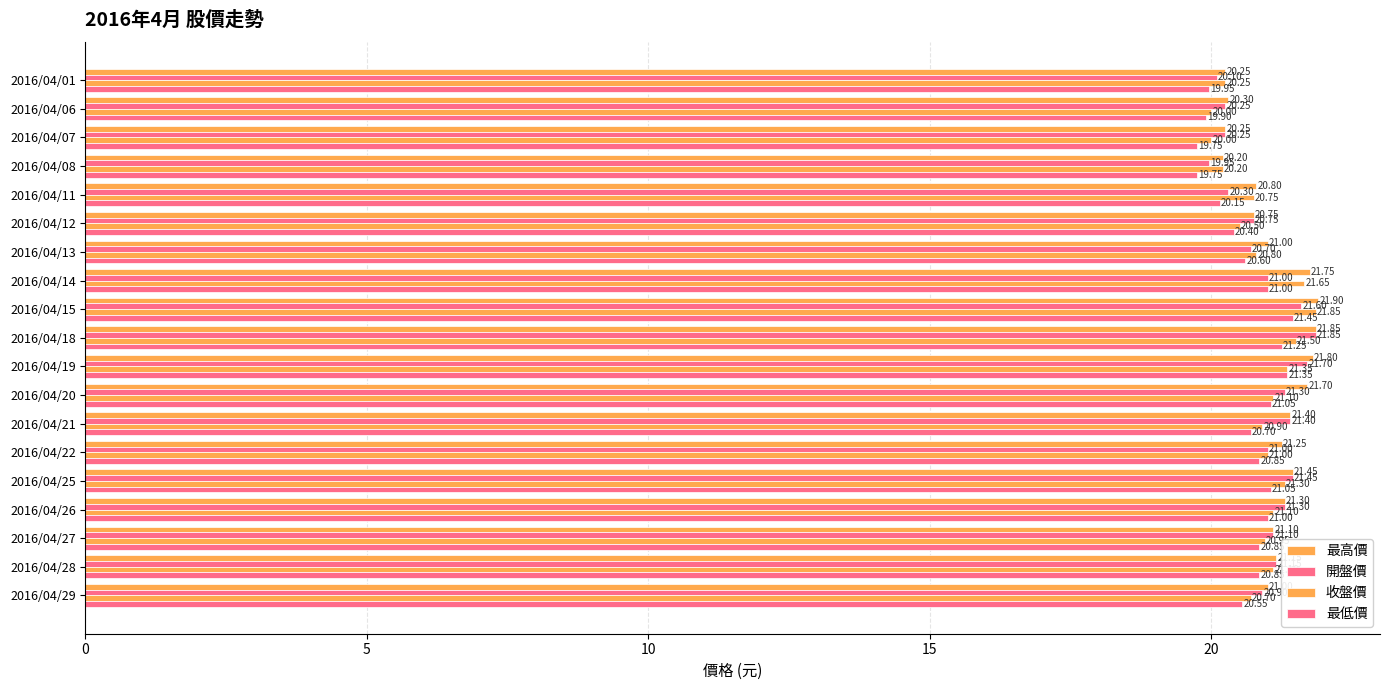

How many distinct data groups are displayed?

4